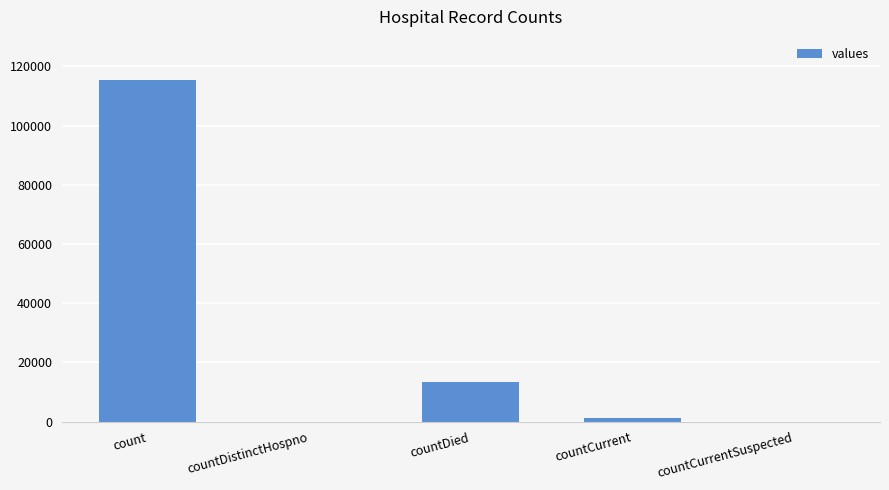

At which label does the data first exceed 1383?

count